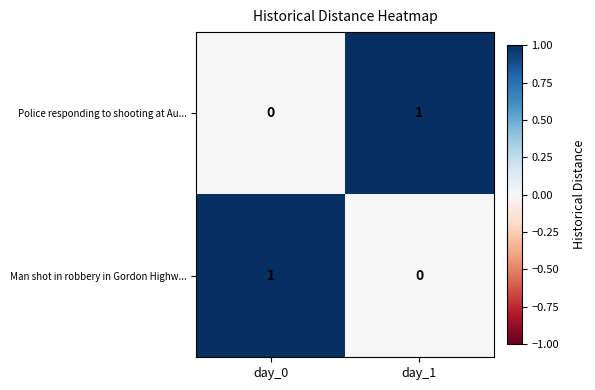

Reading left to right, list all the values displayed in this chart.

Police responding to shooting at Au...: 0	1
Man shot in robbery in Gordon Highw...: 1	0